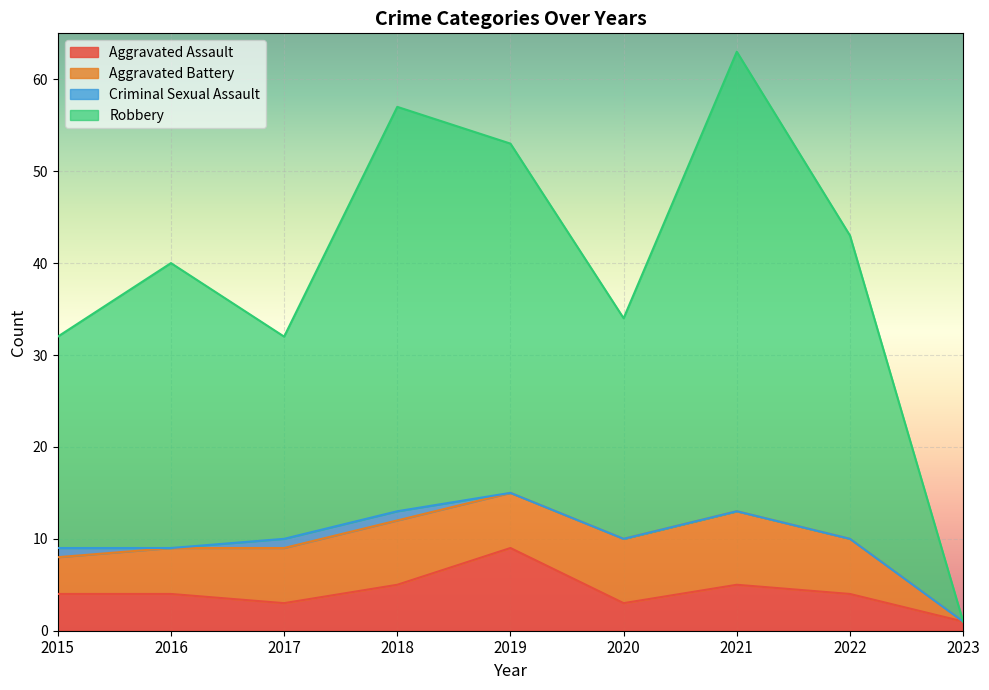

In Aggravated Assault, how many points are lower than both neighbors (excluding endpoints)?

2